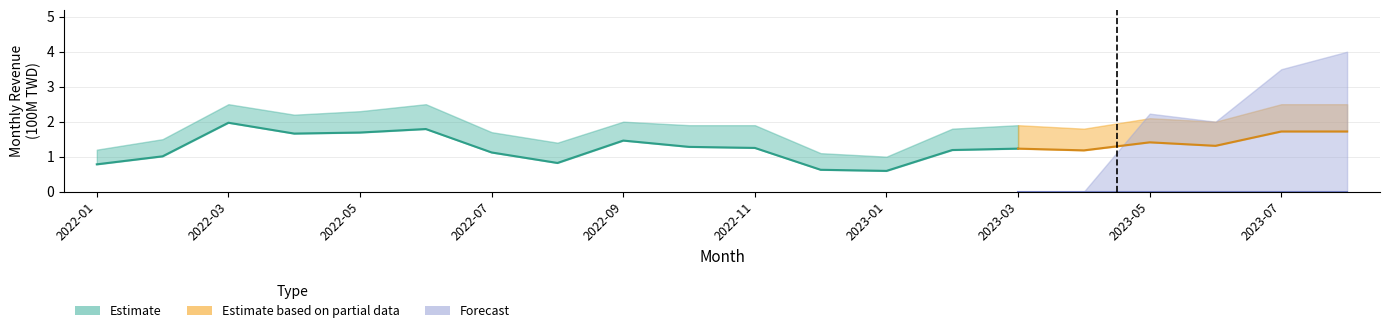

Is it true that Forecast equals 0.0 at 2023-02?

True